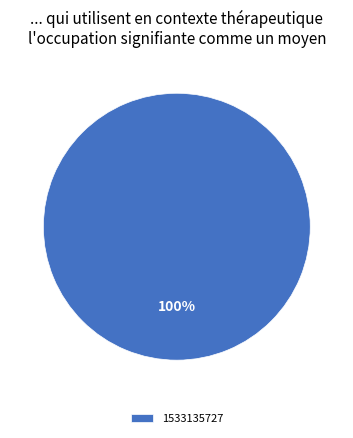

To the nearest percent, what percentage of the pie is 1533135727?

100%